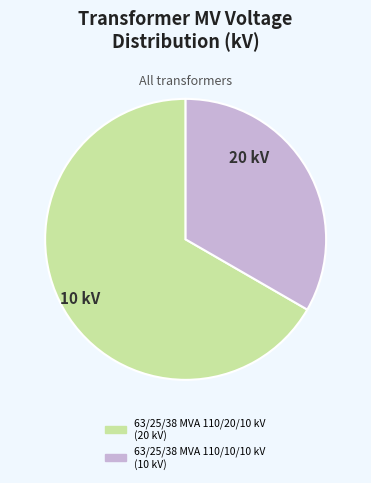

True or false: 63/25/38 MVA 110/10/10 kV accounts for 23% of the total.

False